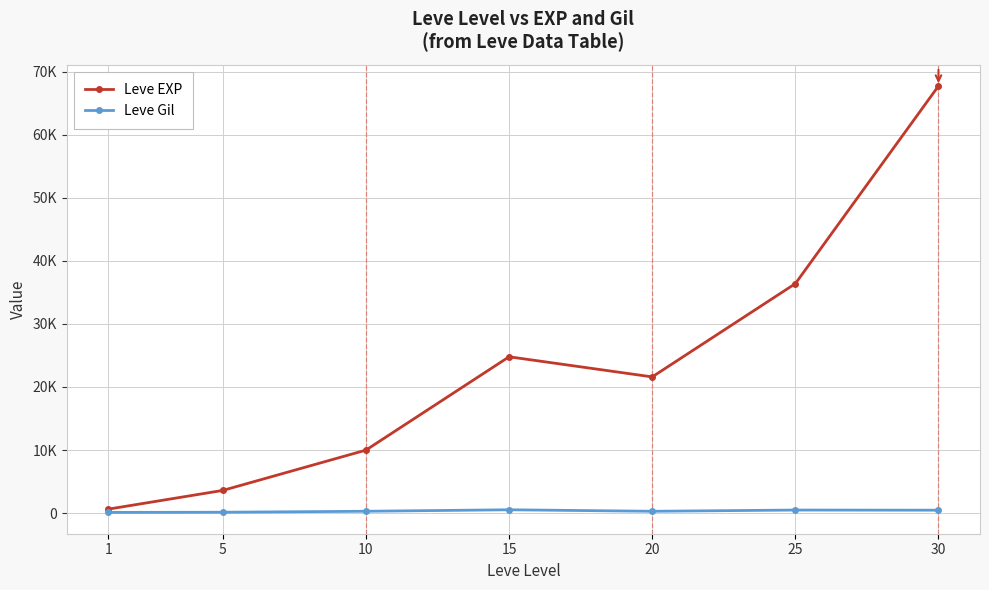

Is this an area chart (filled region under the line)?

No